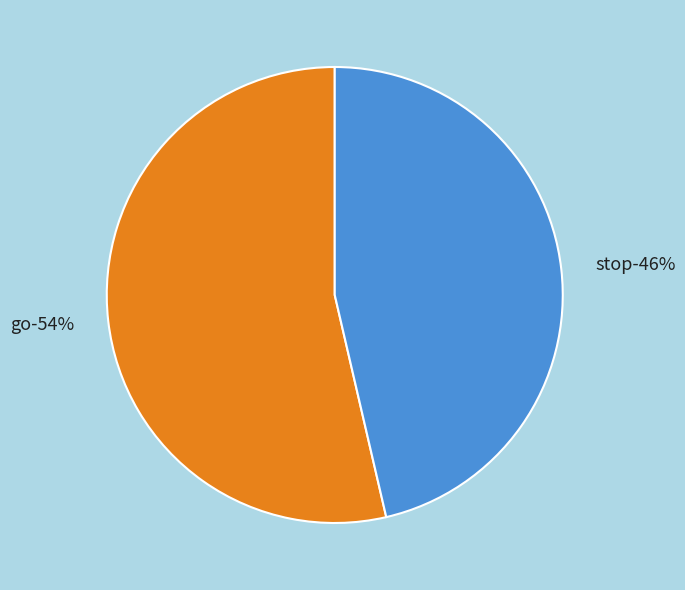

To the nearest percent, what percentage of the pie is go?

54%